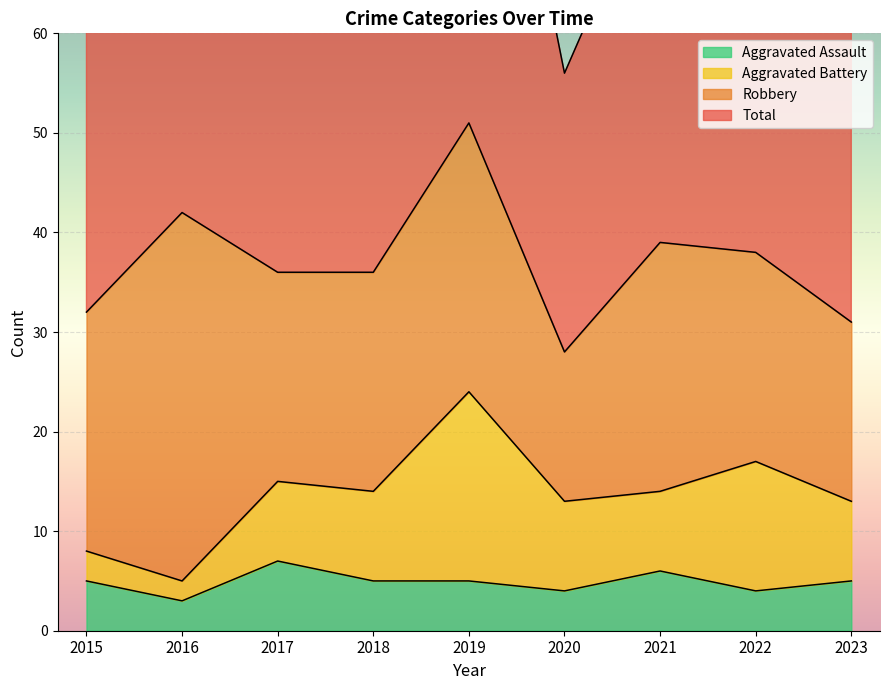

The value of Aggravated Assault at 2020 is 2. True or false?

False